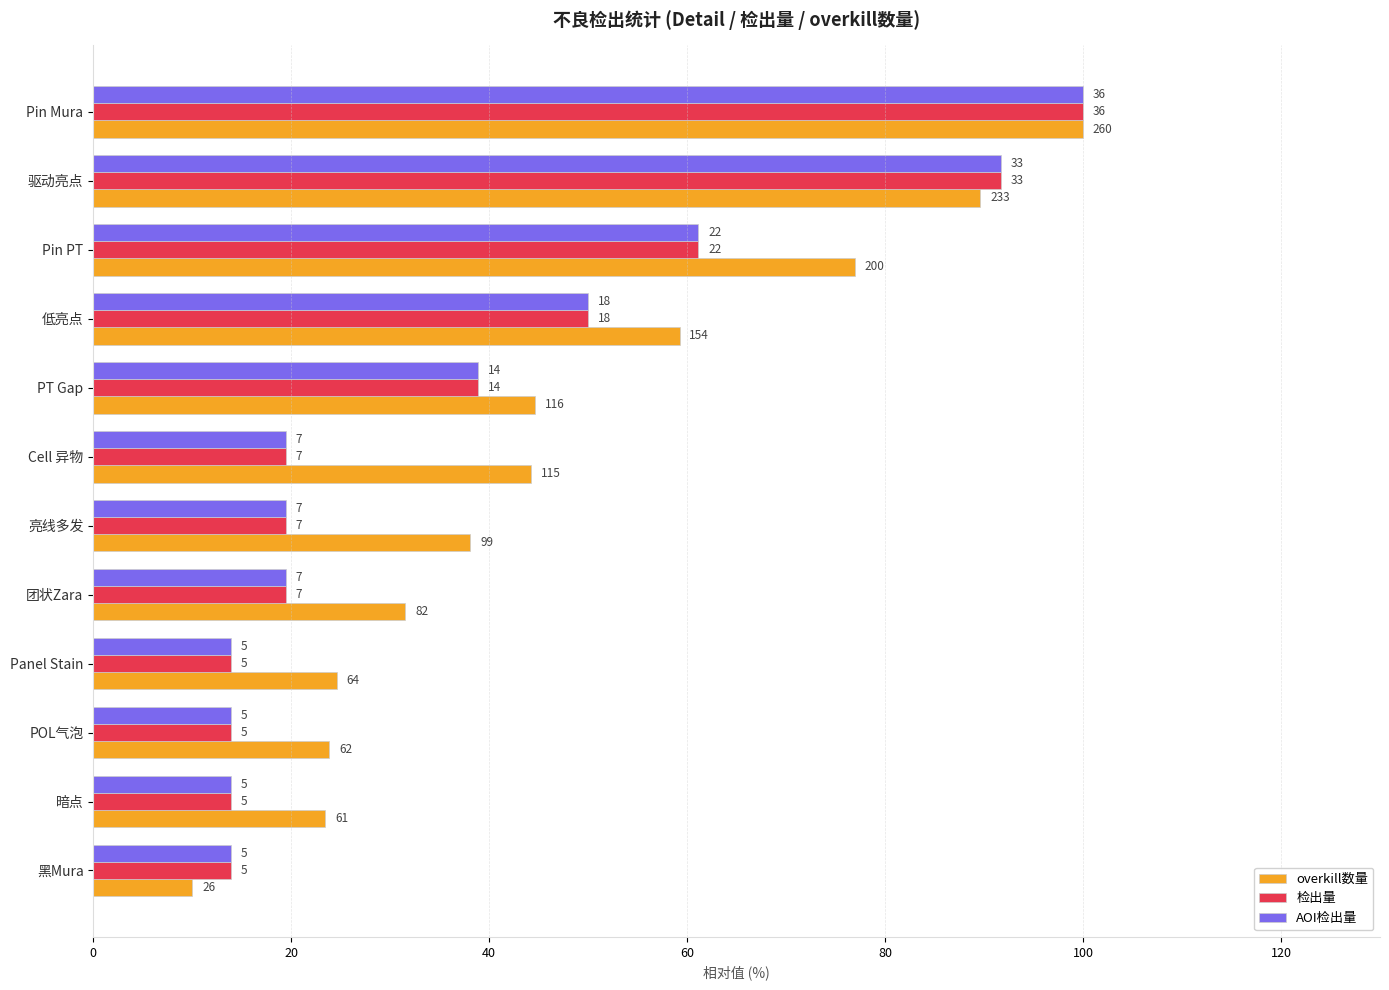

Which series has the largest total across all categories?

overkill数量